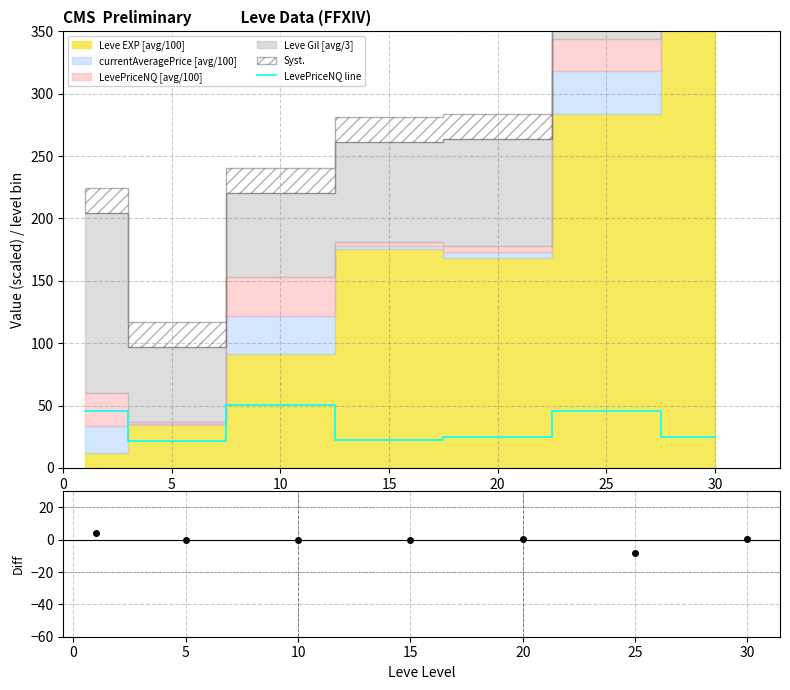

The value at 10 is 18.9. True or false?

False